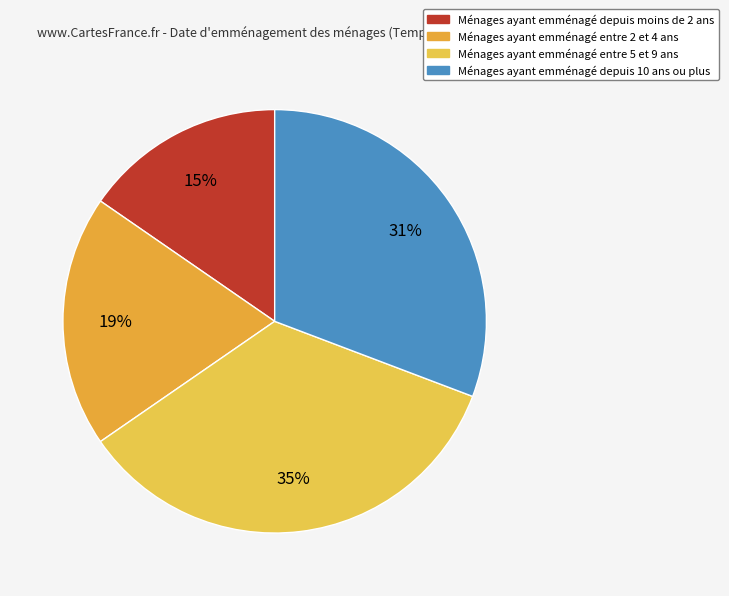

To the nearest percent, what is the average slice percentage?

25%